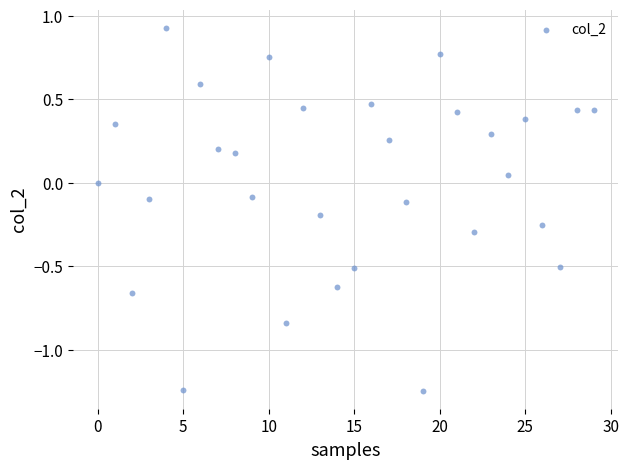

What is the range of Y values (max minus min)?

2.2